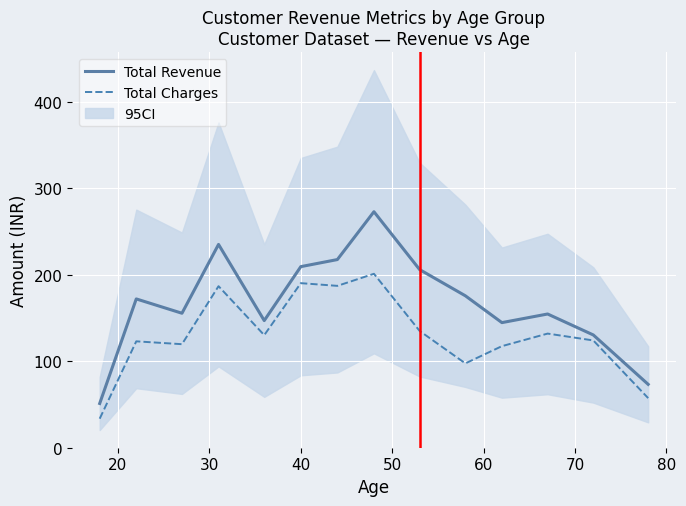

True or false: Total_Revenue and Monthly_Charge intersect in this chart.

False